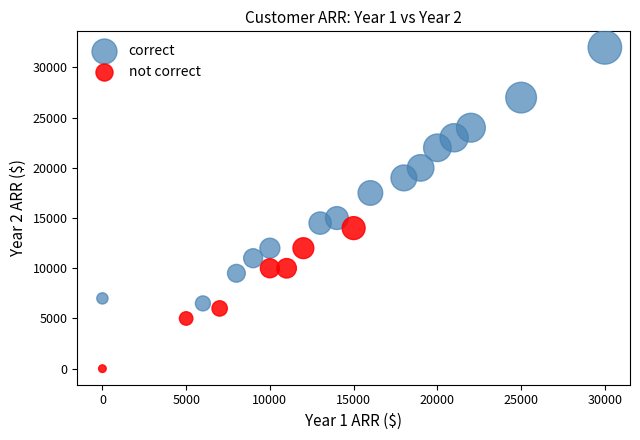

Which series has the largest Y range (max minus min)?

correct